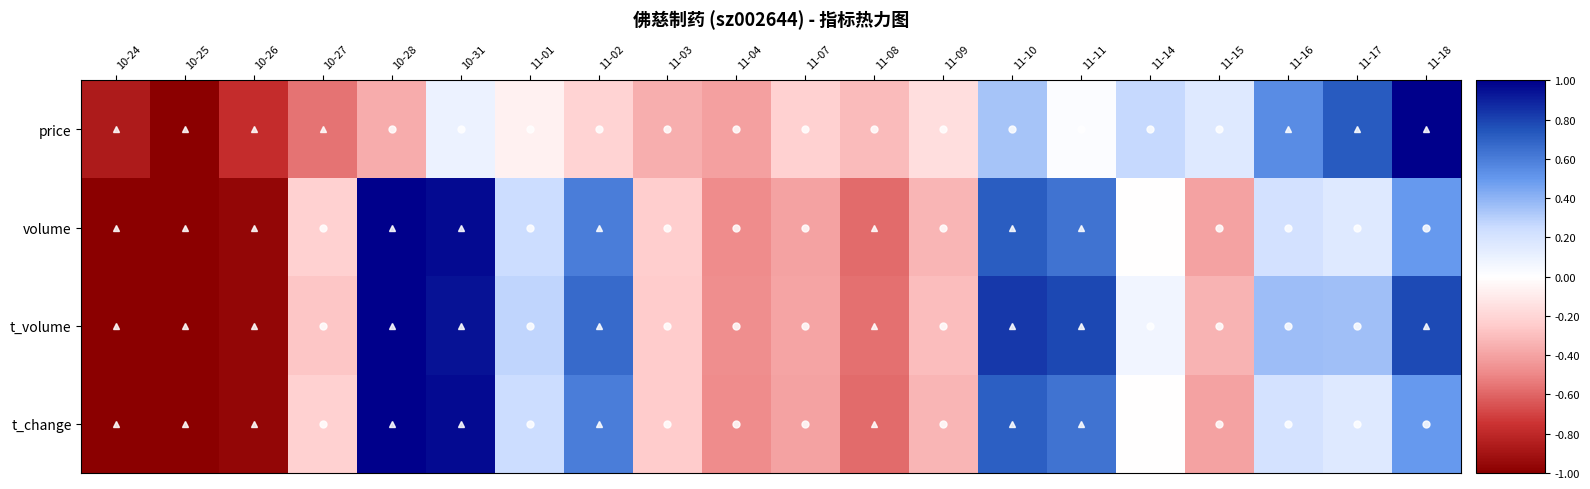

At which category does the chart reach its peak across all series?

11-18